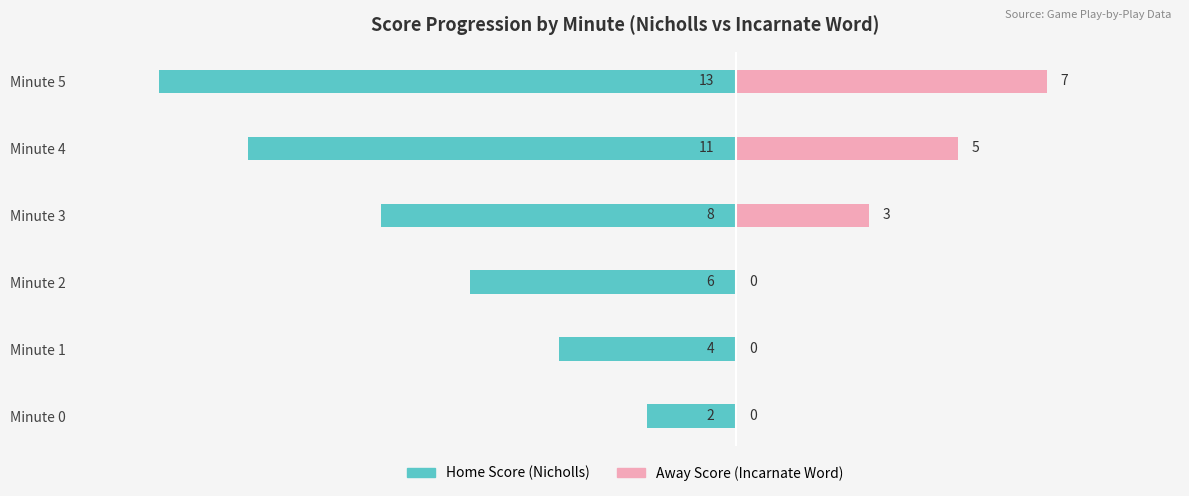

What position from the right is 5?

2